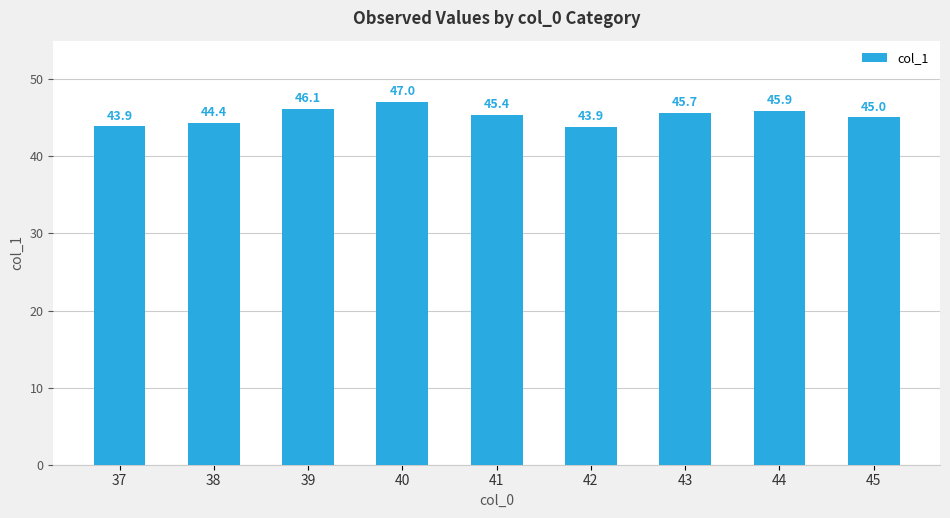

How many categories are shown in the chart?

9